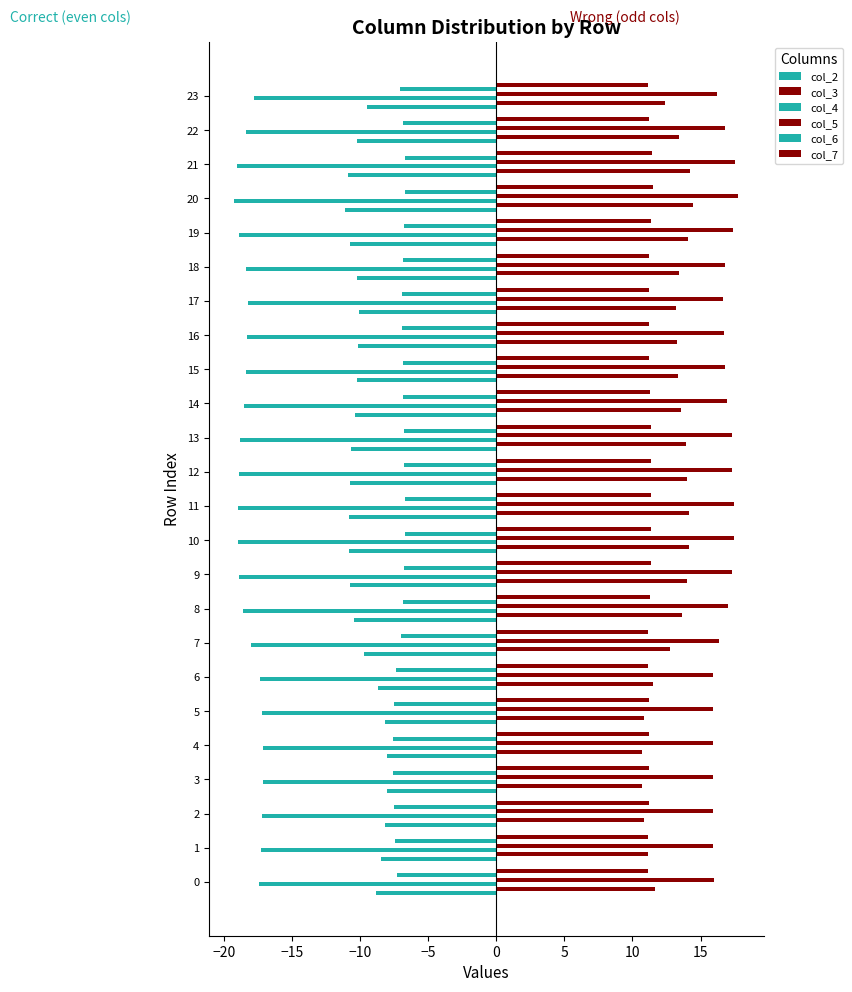

How many data points does each series have?

24